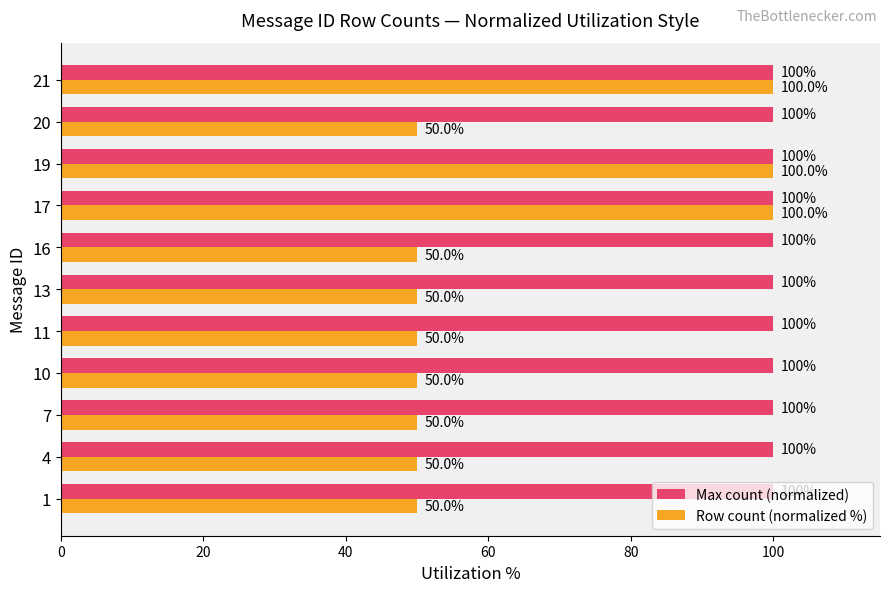

Rank the series at 4 from highest to lowest value.

Max count (normalized), Row count (normalized %)